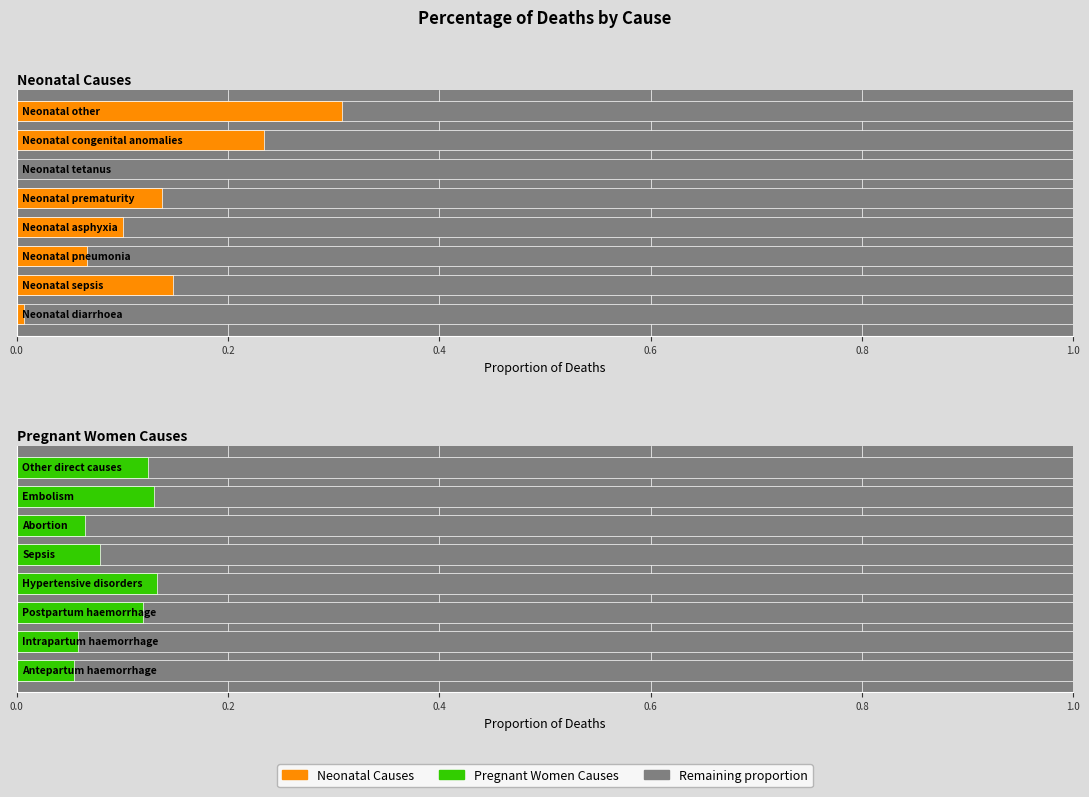

How many bars are there in total?

16